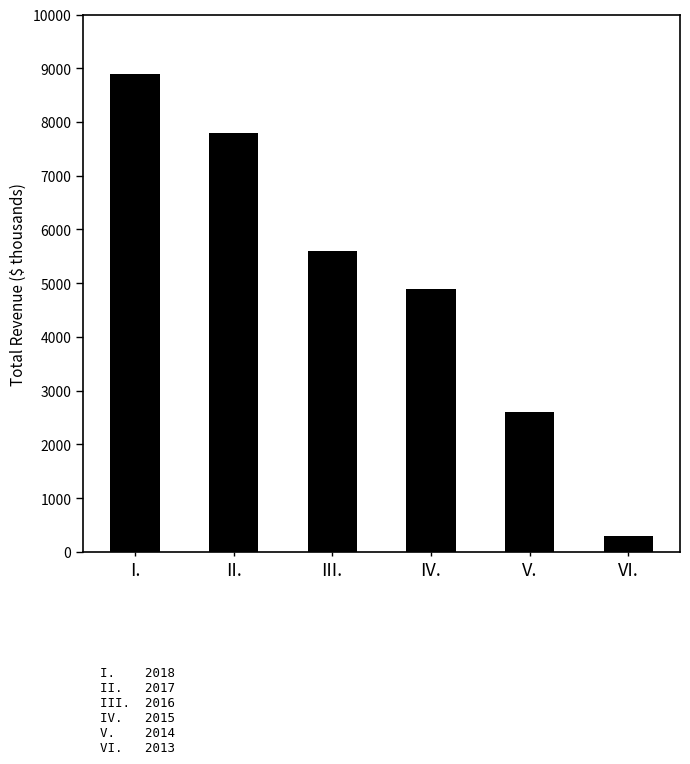

What is the label of the 5th bar from the left?

V.